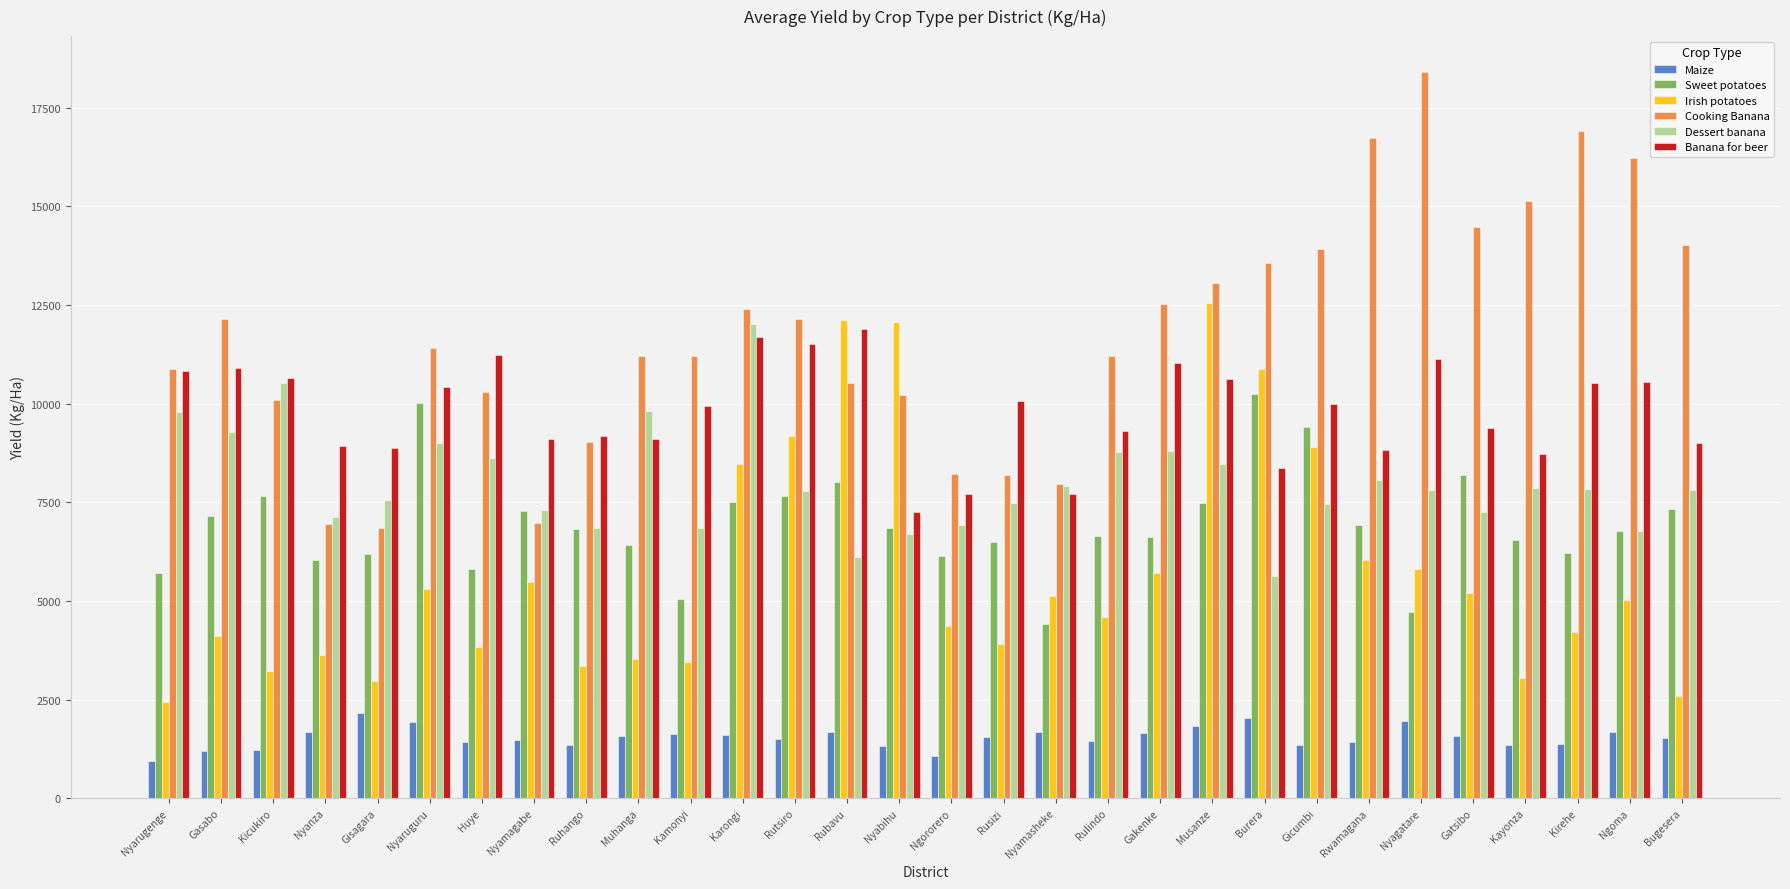

Which series changed the most between Nyamagabe and Karongi?

Cooking Banana